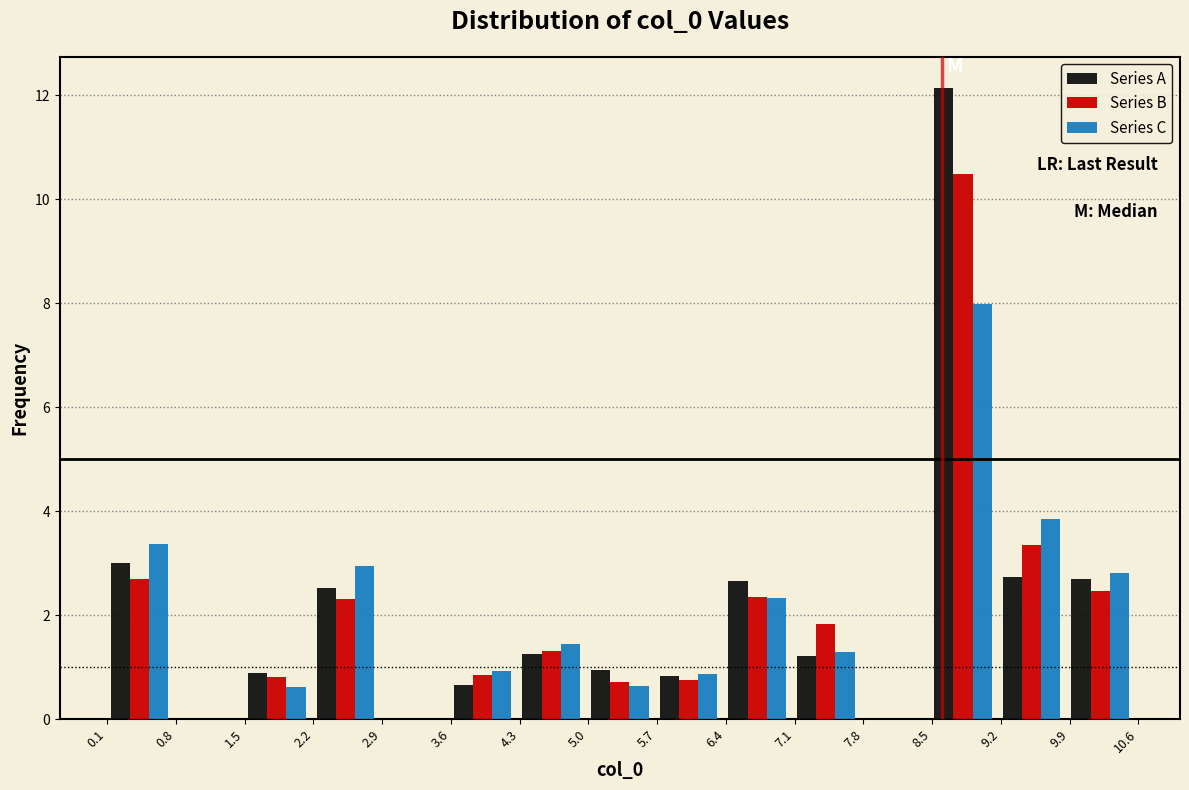

What is the height of the Series A bar covering 4.3 to 5.0 on the x-axis? Neither the bar edges nor the heights are printed on the chart, so give them approximately, as read against the axes.

1.2